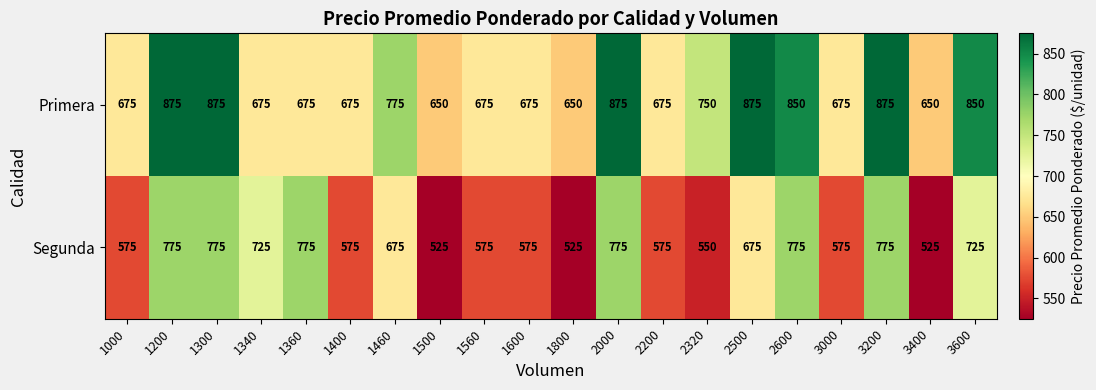

At how many categories does at least one series exceed 780?

7